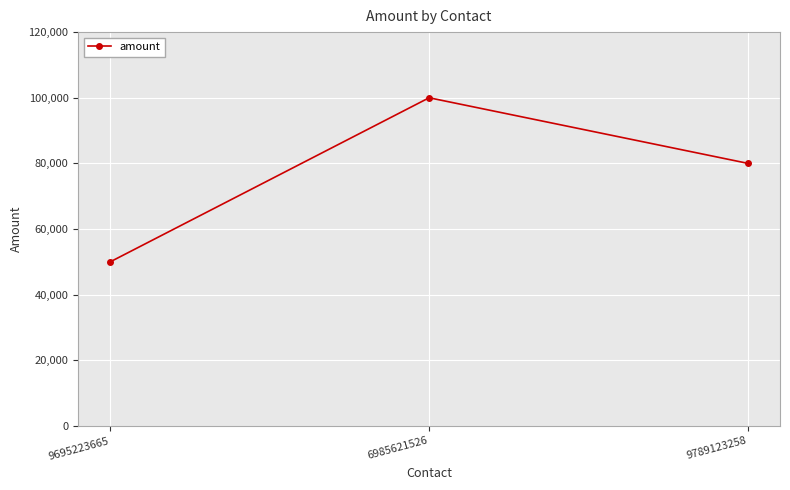

What is the greatest value displayed?

100000